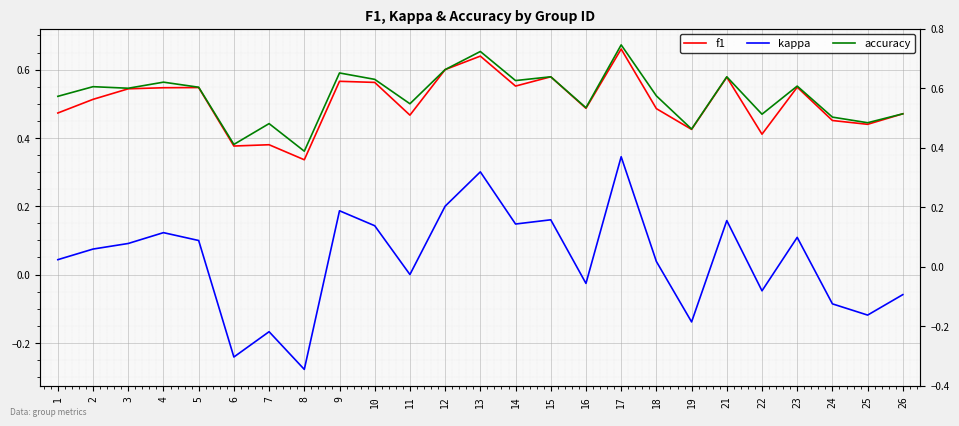

What is the average value of the f1 series?

0.5